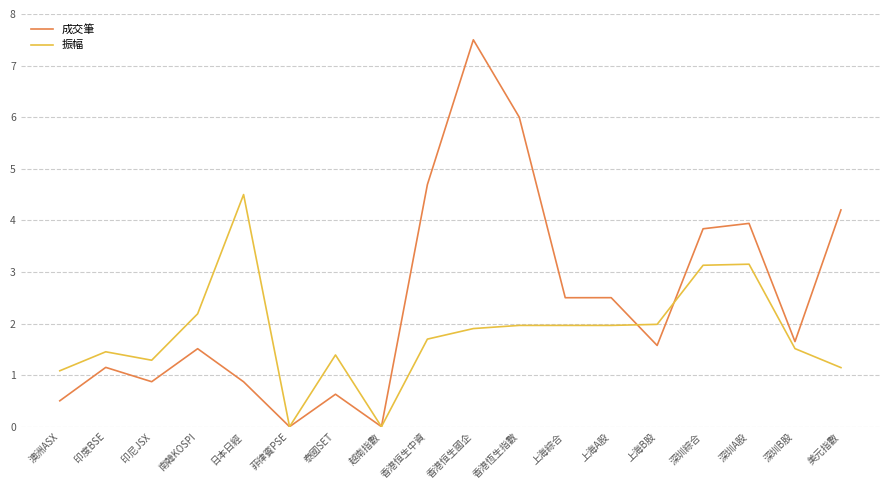

Where does the 振幅 series first go above 1?

澳洲ASX